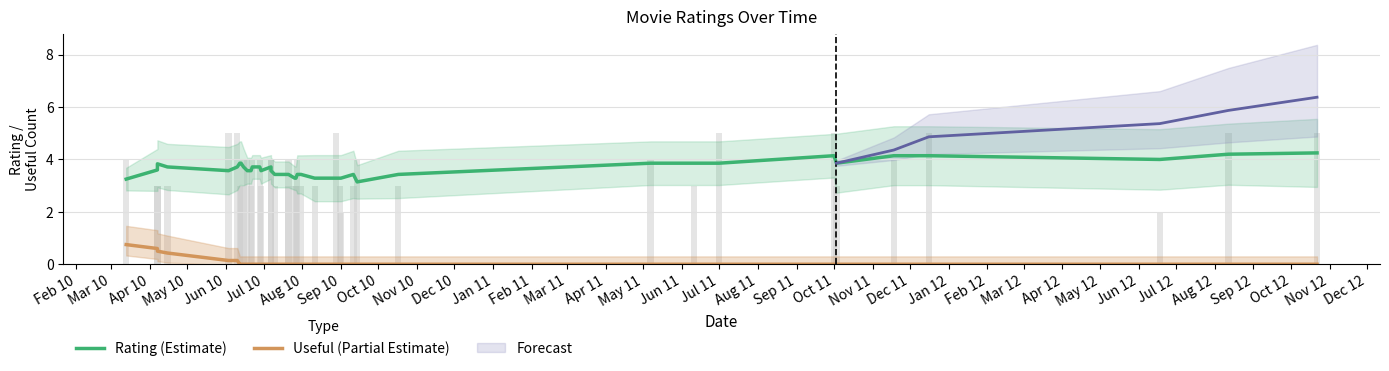

The value of Rating (Estimate) at Nov 11 is 0.8. True or false?

False